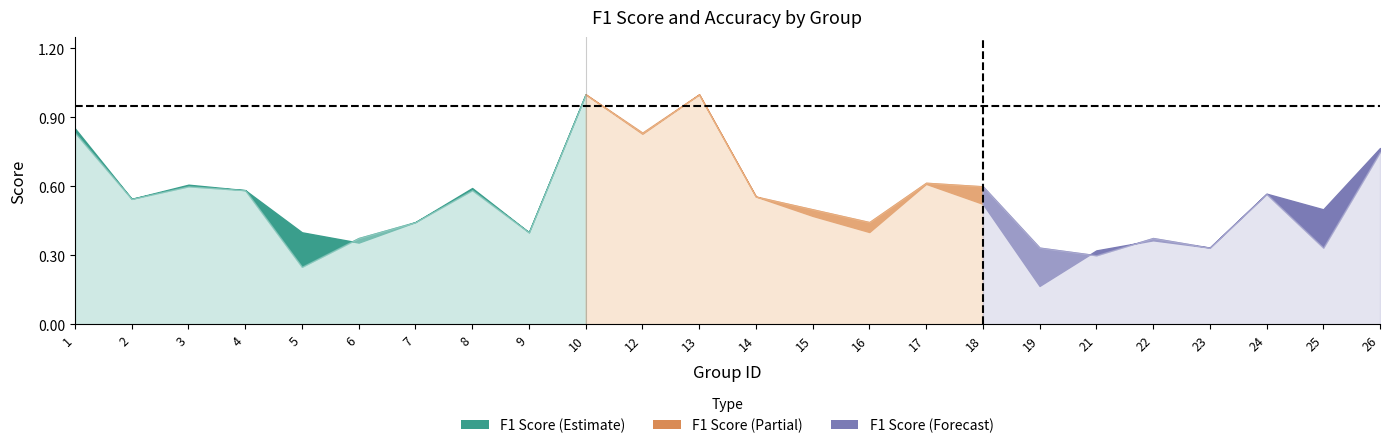

True or false: accuracy and f1 cross at least once.

True